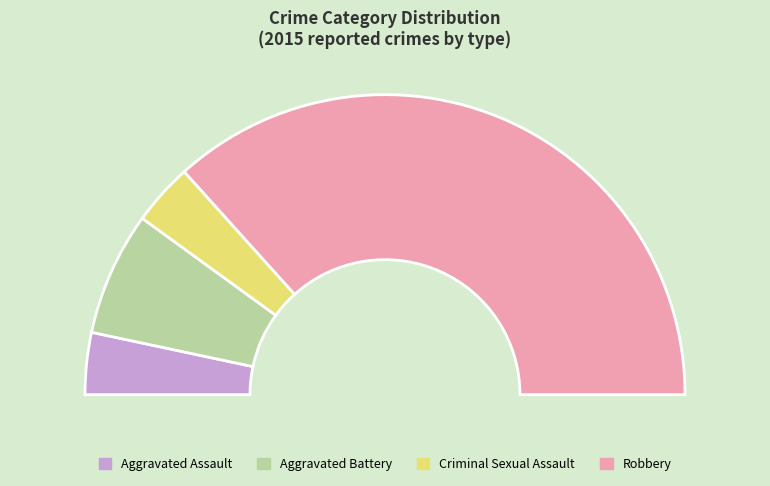

Which slice represents more than half of the pie?

Robbery